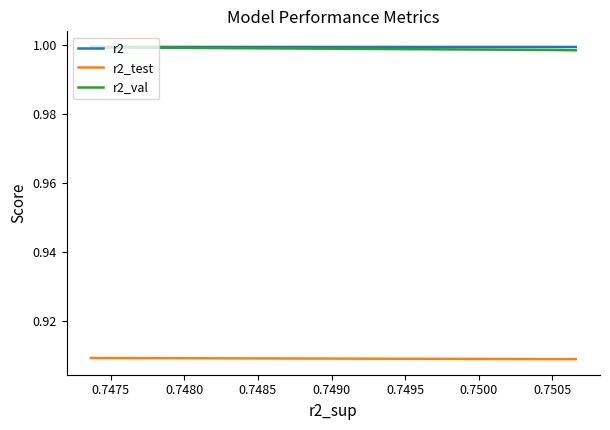

Which series has the largest total across all categories?

r2